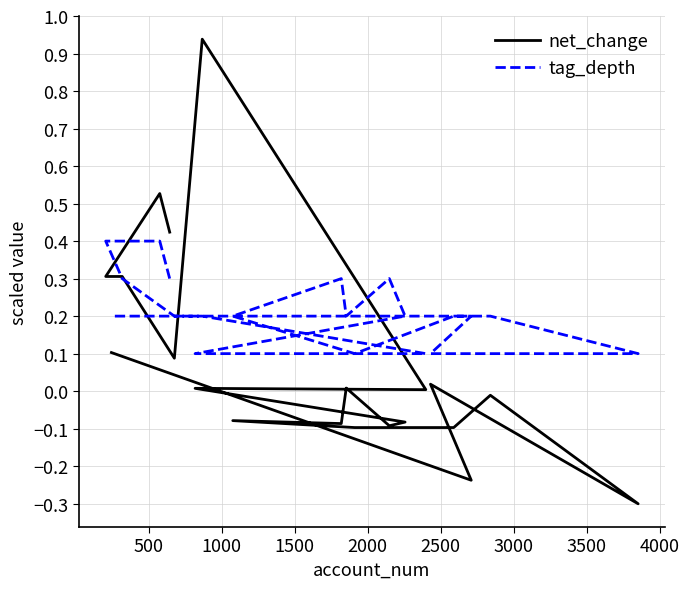

How many lines are shown in the chart?

2